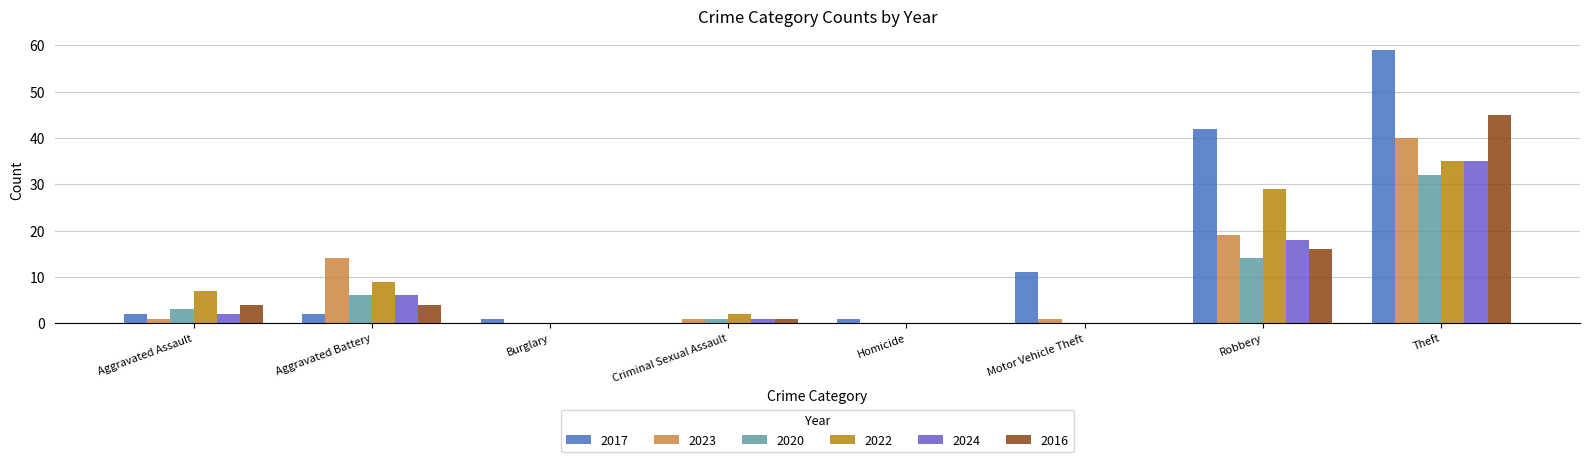

Reading left to right, list all the values displayed in this chart.

2017: Aggravated Assault=2	Aggravated Battery=2	Burglary=1	Criminal Sexual Assault=0	Homicide=1	Motor Vehicle Theft=11	Robbery=42	Theft=59
2023: Aggravated Assault=1	Aggravated Battery=14	Burglary=0	Criminal Sexual Assault=1	Homicide=0	Motor Vehicle Theft=1	Robbery=19	Theft=40
2020: Aggravated Assault=3	Aggravated Battery=6	Burglary=0	Criminal Sexual Assault=1	Homicide=0	Motor Vehicle Theft=0	Robbery=14	Theft=32
2022: Aggravated Assault=7	Aggravated Battery=9	Burglary=0	Criminal Sexual Assault=2	Homicide=0	Motor Vehicle Theft=0	Robbery=29	Theft=35
2024: Aggravated Assault=2	Aggravated Battery=6	Burglary=0	Criminal Sexual Assault=1	Homicide=0	Motor Vehicle Theft=0	Robbery=18	Theft=35
2016: Aggravated Assault=4	Aggravated Battery=4	Burglary=0	Criminal Sexual Assault=1	Homicide=0	Motor Vehicle Theft=0	Robbery=16	Theft=45